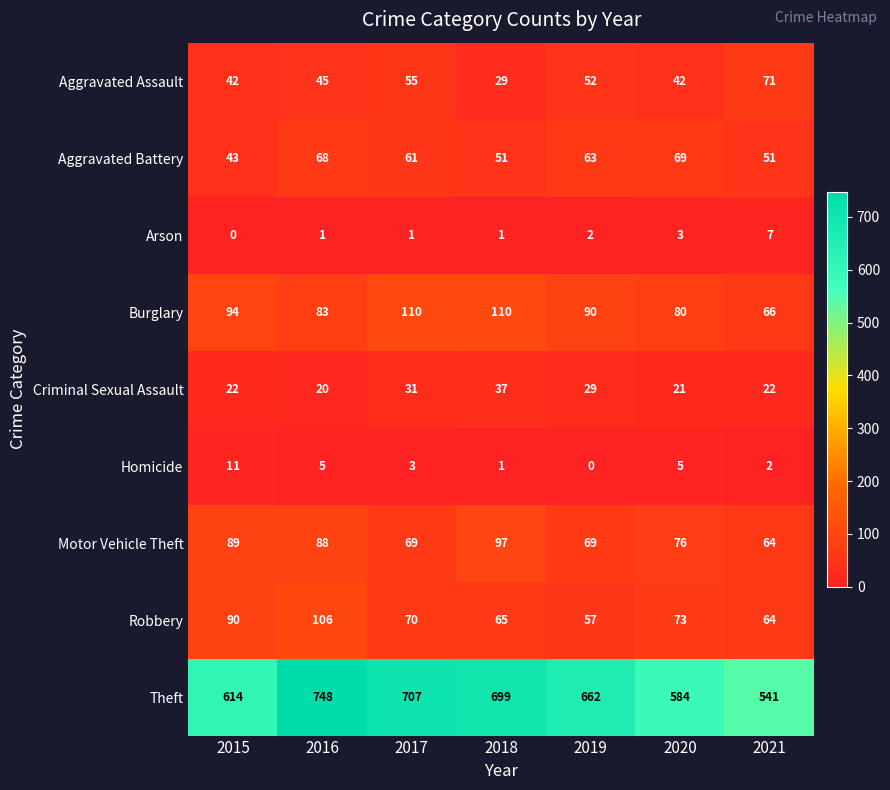

Where does the Theft series first go above 662?

2016